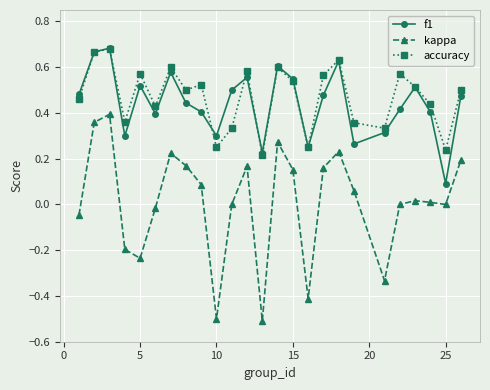

Which series has the widest spread of values?

kappa